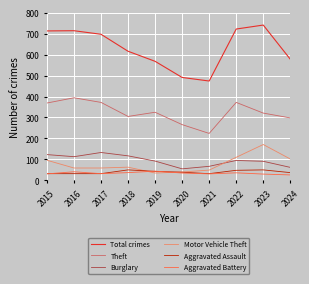

True or false: Motor Vehicle Theft has a value of 59 at 2016.

True